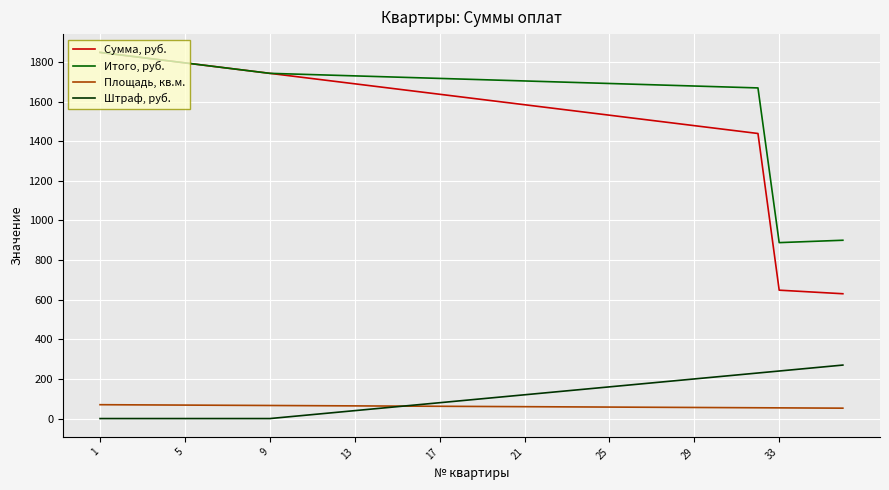

What is the greatest value displayed?

1848.0